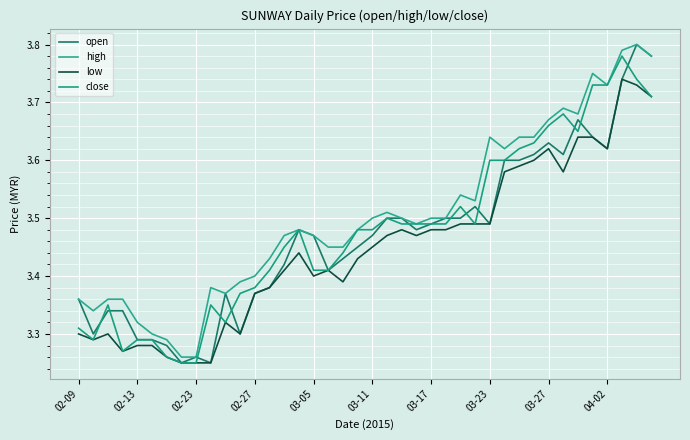

How many lines are shown in the chart?

4